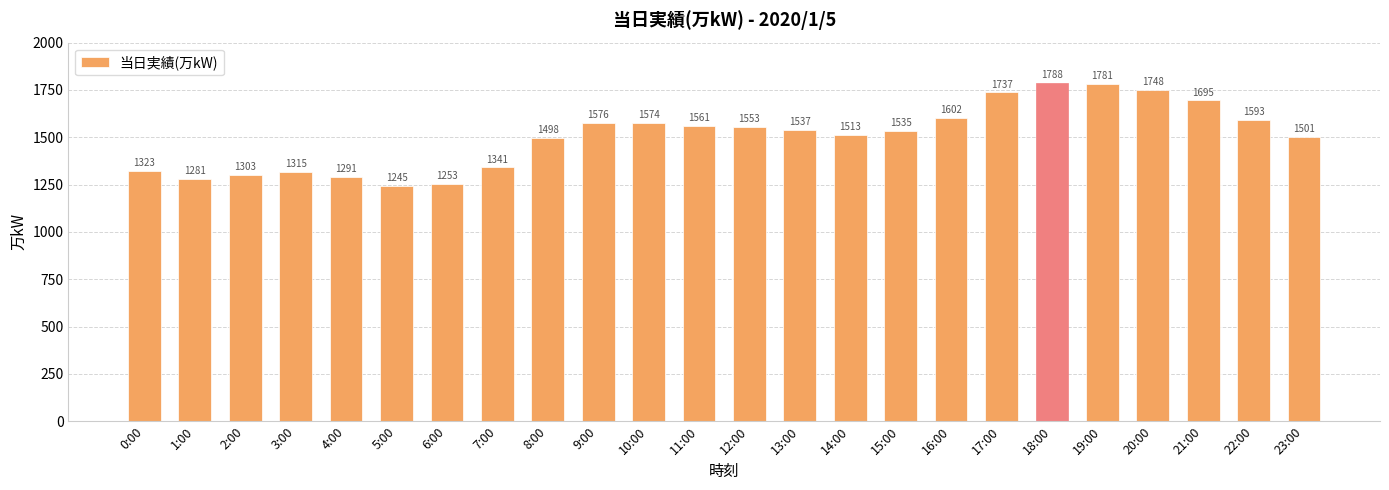

Read the value at 22:00.

1593